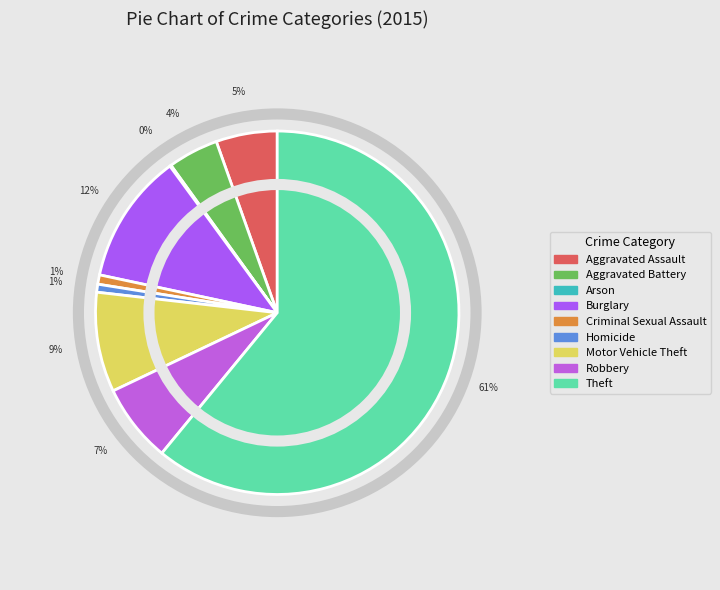

What percentage do Aggravated Battery and Arson together represent?

4.6%